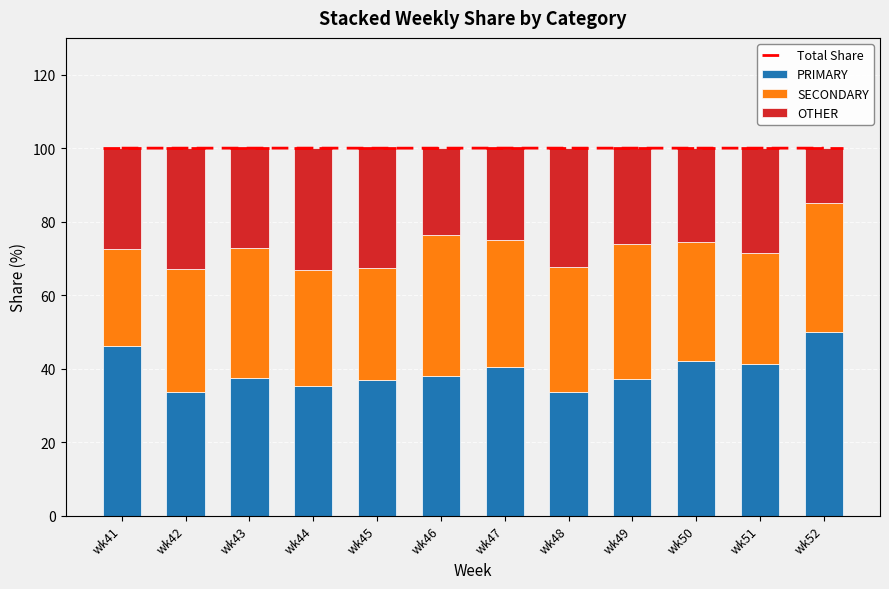

List the labels in order of OTHER value, largest first.

wk44, wk42, wk45, wk48, wk51, wk41, wk43, wk49, wk50, wk47, wk46, wk52